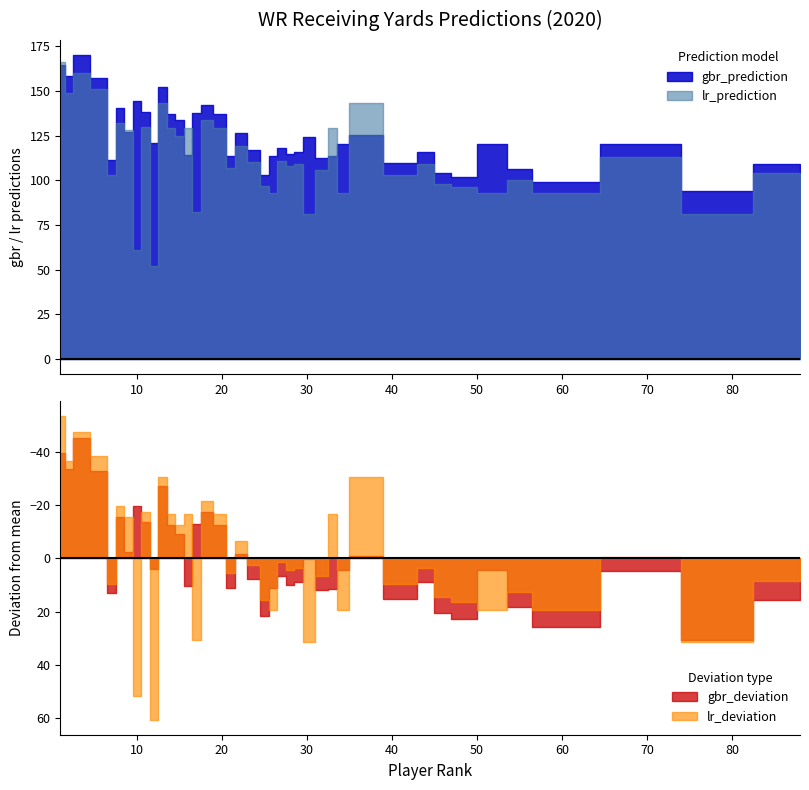

At 27, list the series in order from smallest to largest.

lr_prediction, gbr_prediction